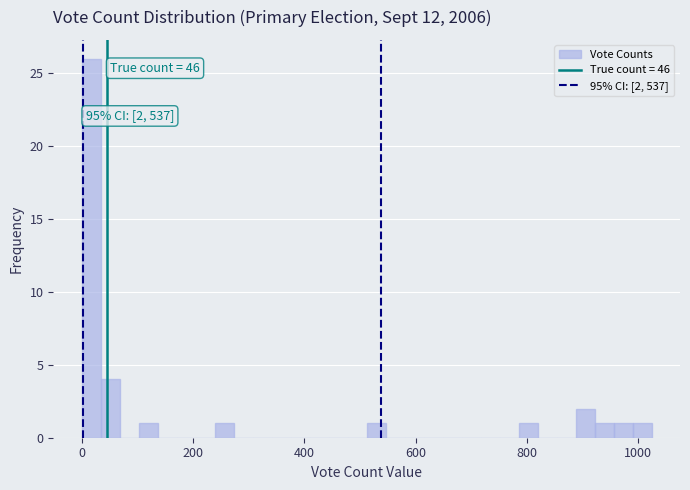

Around what value on the x-axis is the tallest bar? Give the approximate position of its centre, as read against the axis.

20